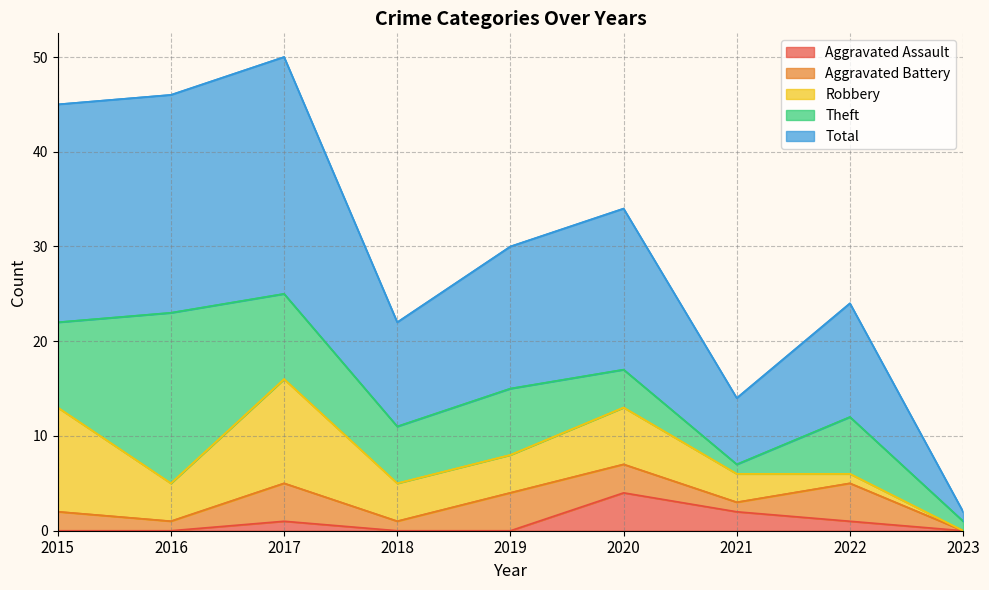

Reading left to right, list all the values displayed in this chart.

Aggravated Assault: 0	0	1	0	0	4	2	1	0
Aggravated Battery: 2	1	4	1	4	3	1	4	0
Robbery: 11	4	11	4	4	6	3	1	0
Theft: 9	18	9	6	7	4	1	6	1
Total: 23	23	25	11	15	17	7	12	1